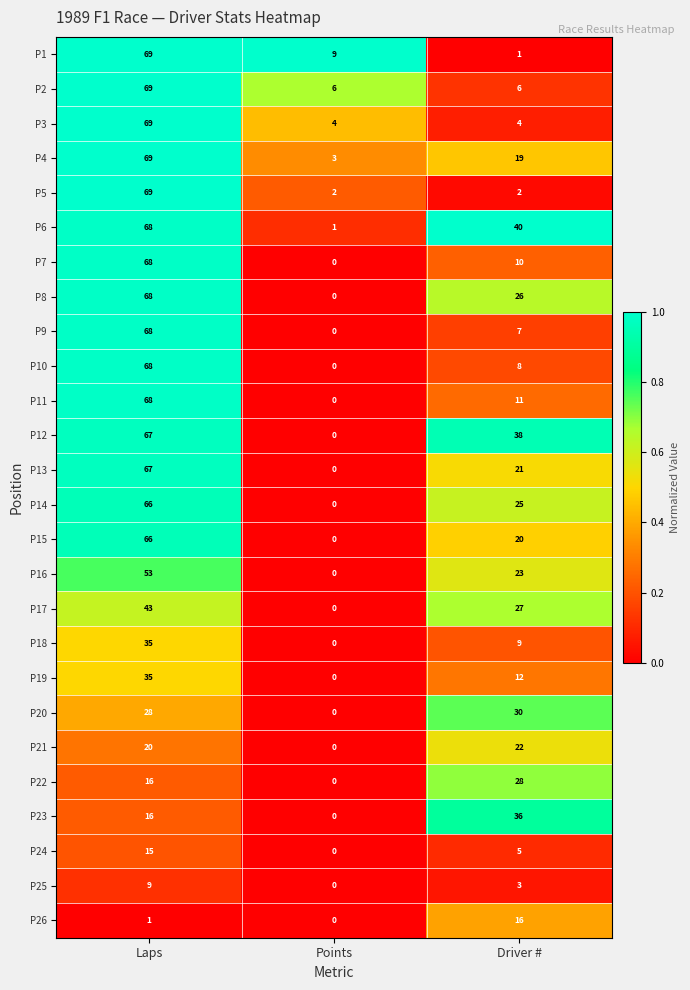

What is the spread (max minus min) of values at Laps?

68